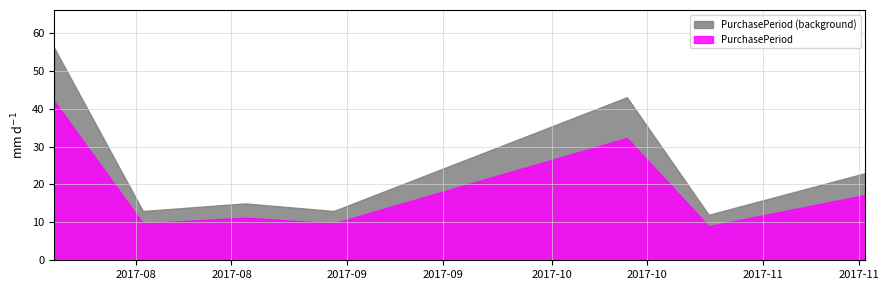

List the series in order of their overall mean, lowest first.

PurchasePeriod, PurchasePeriod (background)